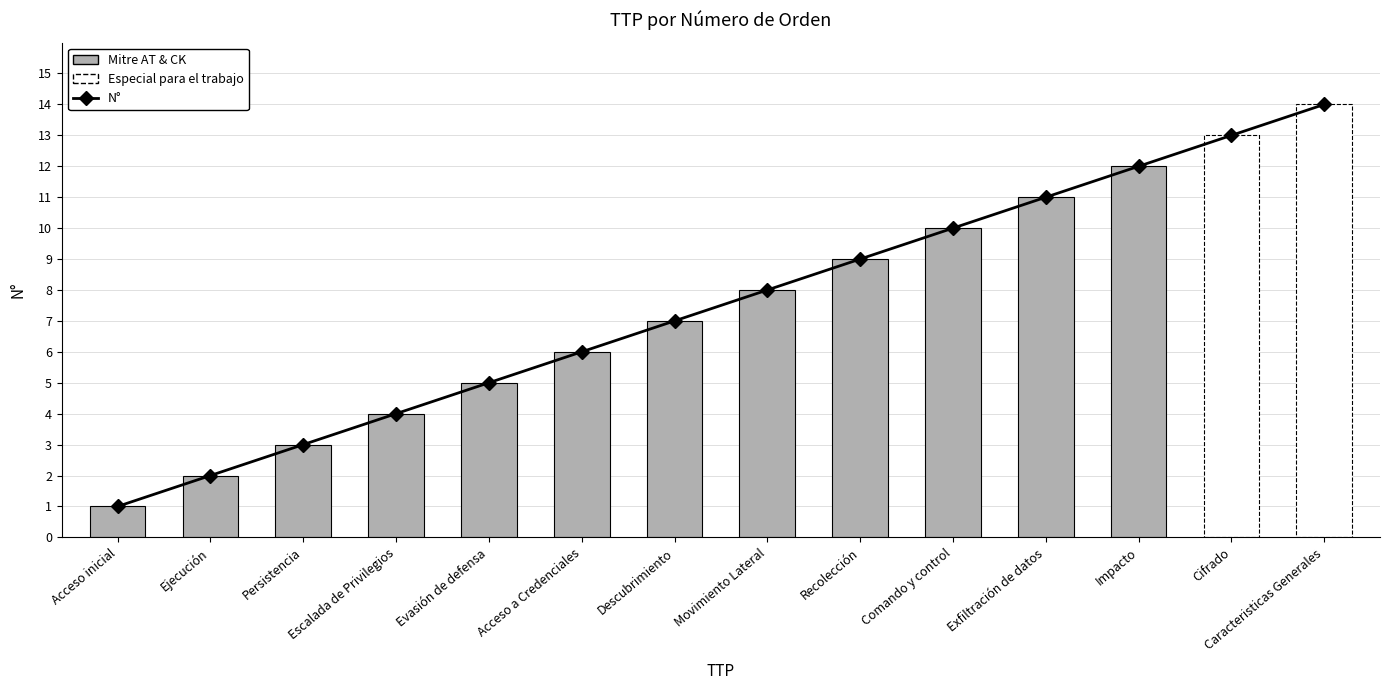

Is it true that Mitre AT & CK equals 0 at Cifrado?

True